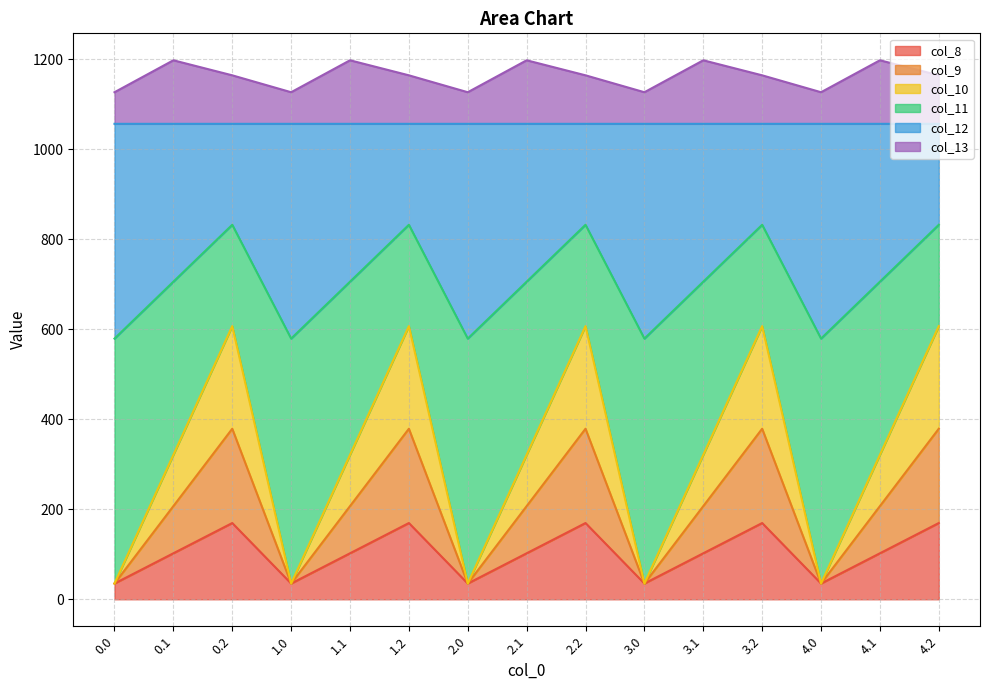

How many interior local valleys does the col_13 series have?

4